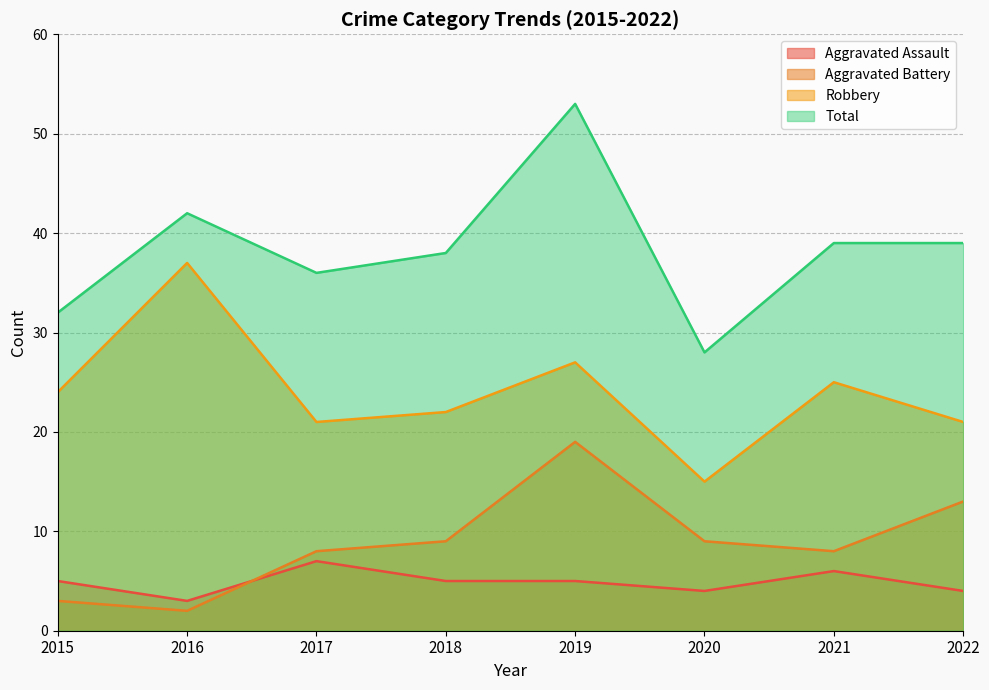

Does the chart display data point markers on the line(s)?

No